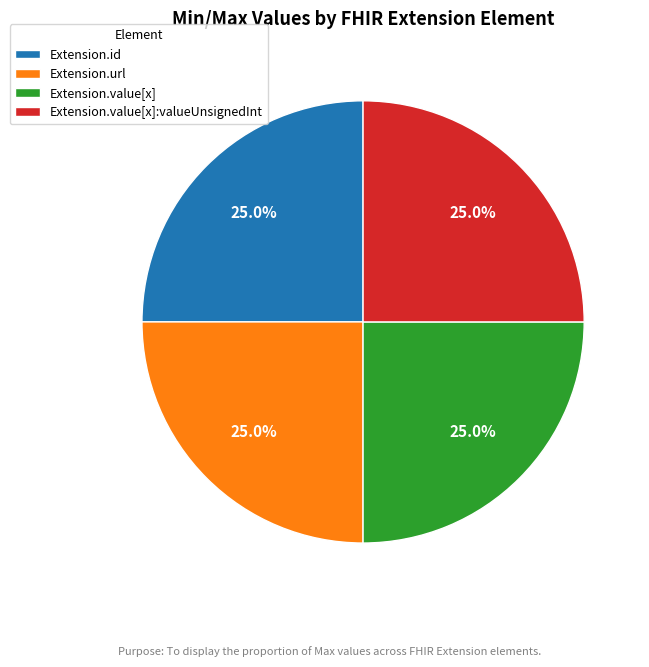

Does Extension.url represent more than half of the total?

No